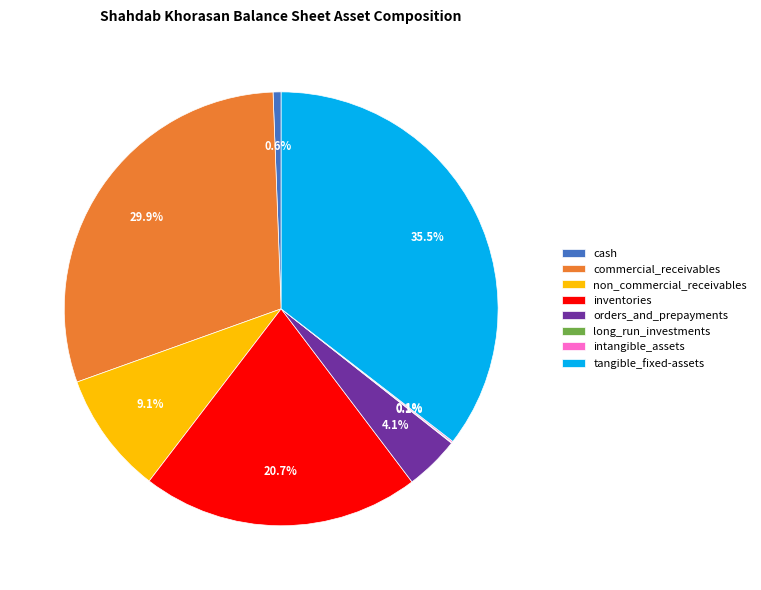

Which slice is the largest?

tangible_fixed-assets